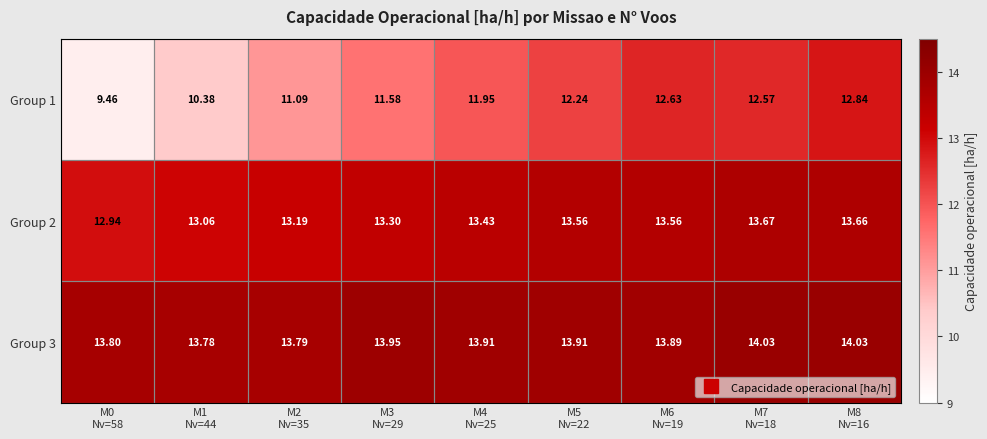

Reading left to right, list all the values displayed in this chart.

Group 1: M0
Nv=58=9.5	M1
Nv=44=10.4	M2
Nv=35=11.1	M3
Nv=29=11.6	M4
Nv=25=11.9	M5
Nv=22=12.2	M6
Nv=19=12.6	M7
Nv=18=12.6	M8
Nv=16=12.8
Group 2: M0
Nv=58=12.9	M1
Nv=44=13.1	M2
Nv=35=13.2	M3
Nv=29=13.3	M4
Nv=25=13.4	M5
Nv=22=13.6	M6
Nv=19=13.6	M7
Nv=18=13.7	M8
Nv=16=13.7
Group 3: M0
Nv=58=13.8	M1
Nv=44=13.8	M2
Nv=35=13.8	M3
Nv=29=13.9	M4
Nv=25=13.9	M5
Nv=22=13.9	M6
Nv=19=13.9	M7
Nv=18=14.0	M8
Nv=16=14.0